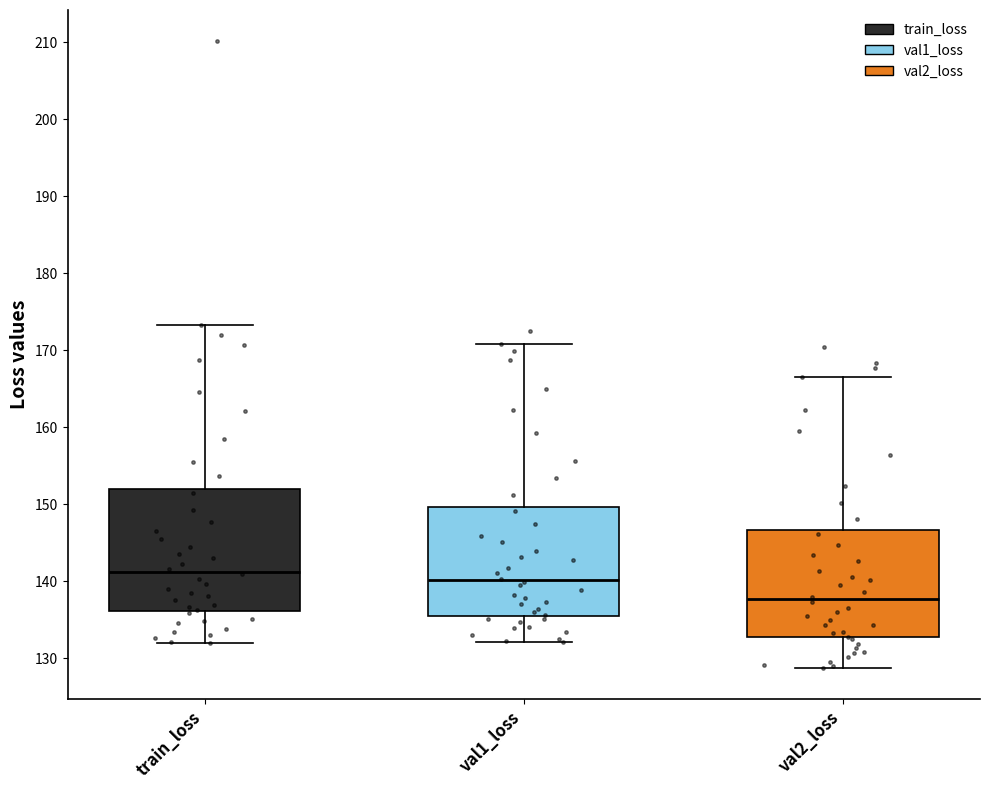

Reading left to right, read every box against the y-axis: the position of its median line, the range the box covers, and the ends of its whiskers. The values are not printed on the chart, so give them approximately, as read against the axis.

train_loss: median 141, box 136 to 152, whiskers 132 to 173
val1_loss: median 140, box 136 to 150, whiskers 132 to 171
val2_loss: median 138, box 133 to 147, whiskers 129 to 167